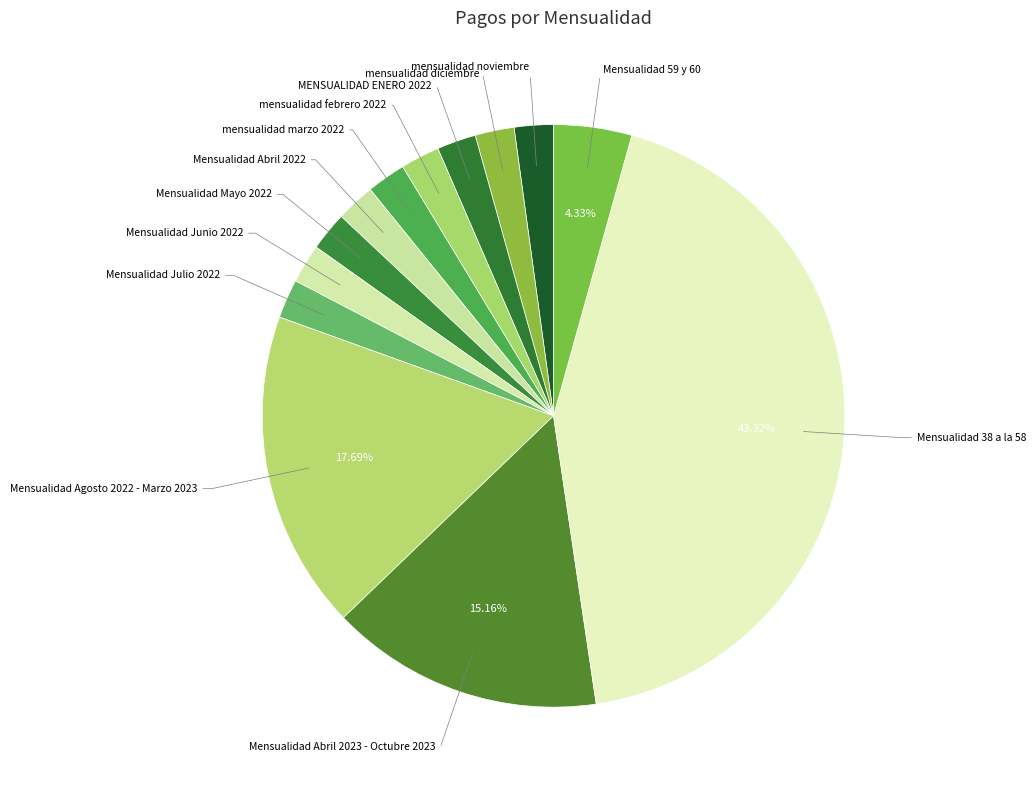

How many segments does this pie chart have?

13